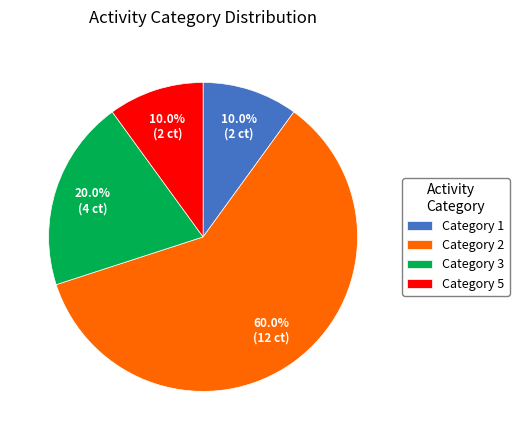

Is the sum of Category 2 and Category 5 greater than half?

Yes